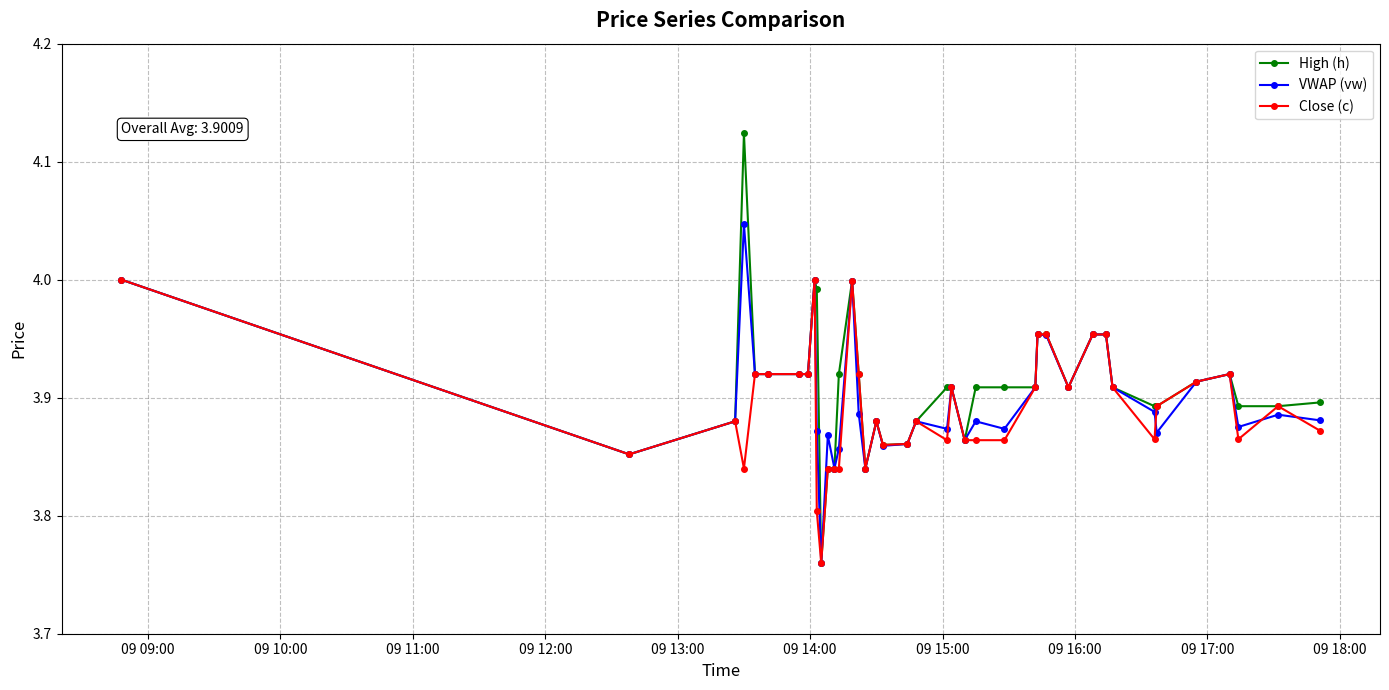

List the series in order of their peak value, lowest first.

Close (c), VWAP (vw), High (h)